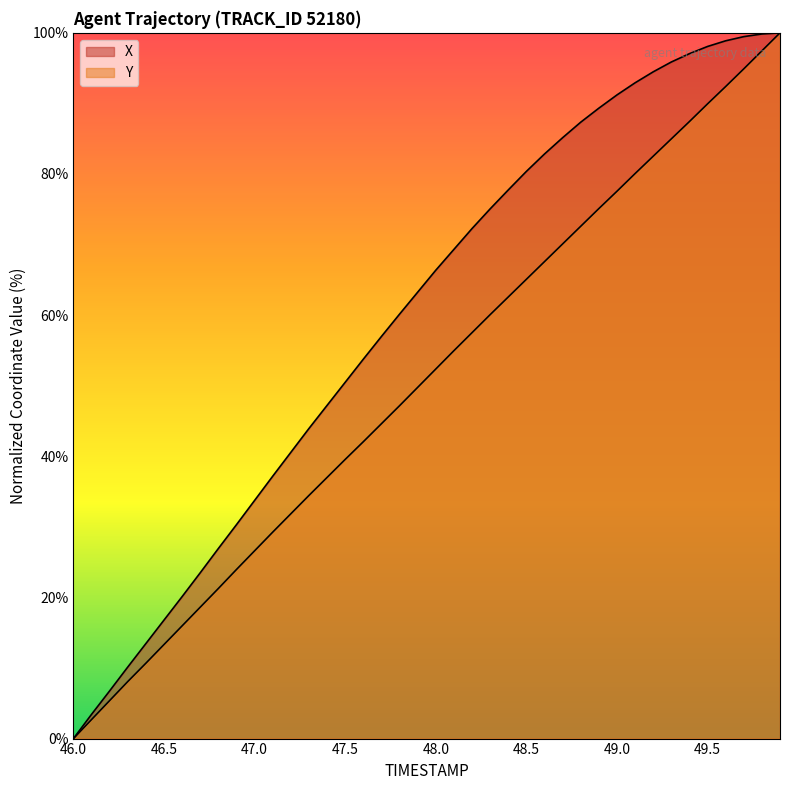

True or false: X has more than 1 points higher than both neighbors.

False